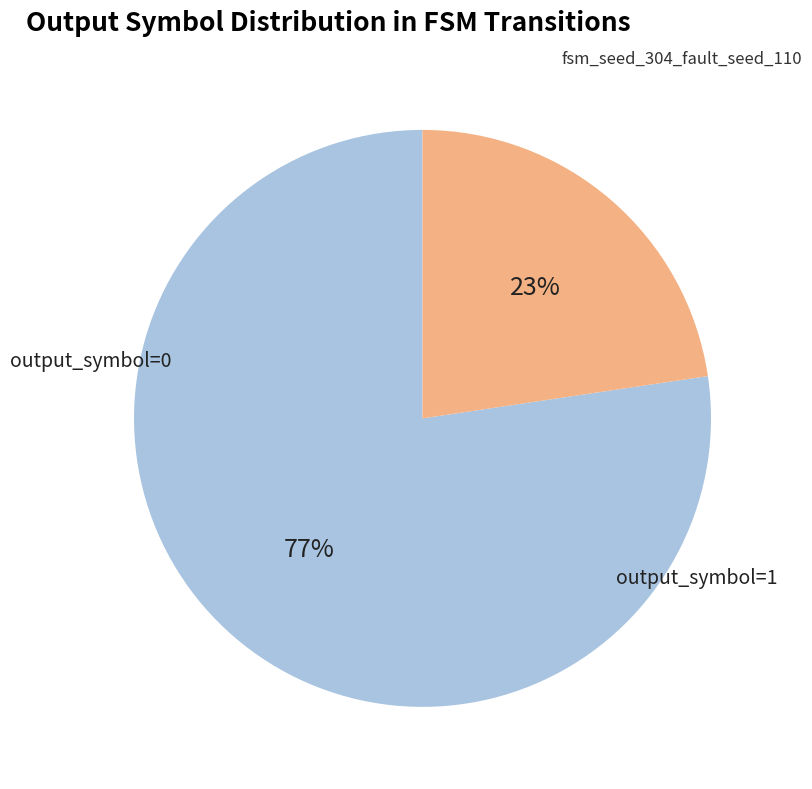

Rank the categories by value from highest to lowest.

output_symbol_0, output_symbol_1